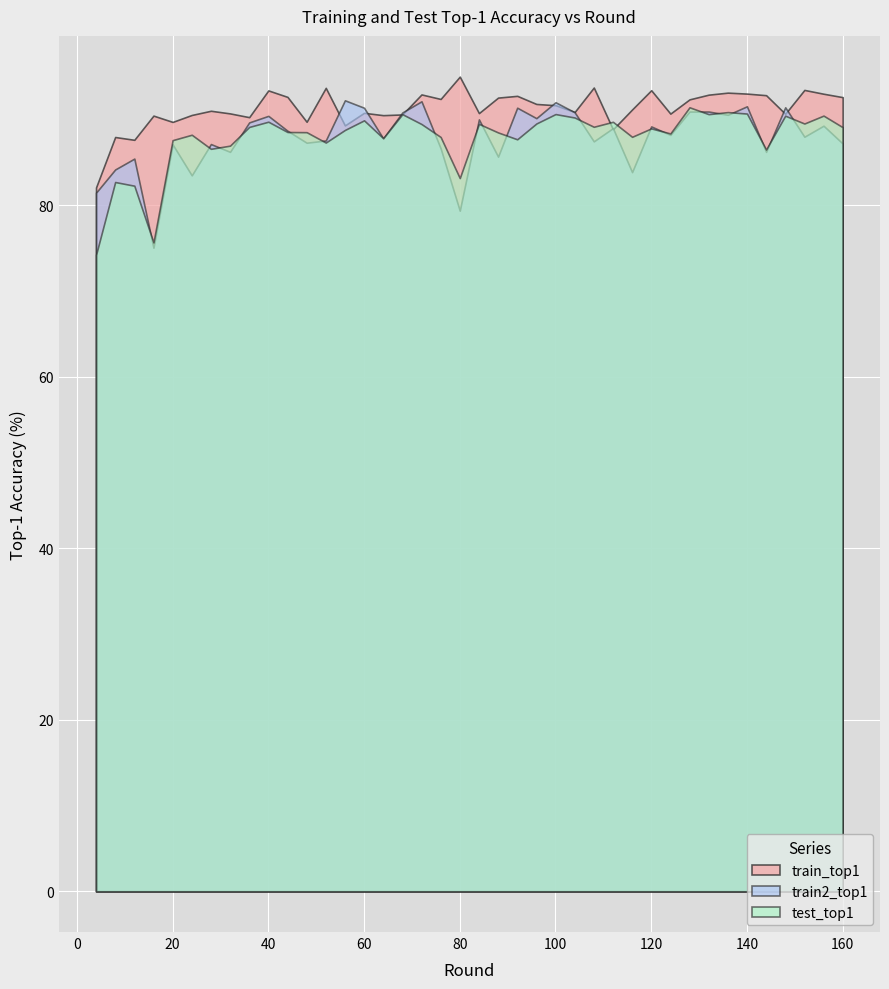

True or false: train_top1 and test_top1 cross at least once.

True